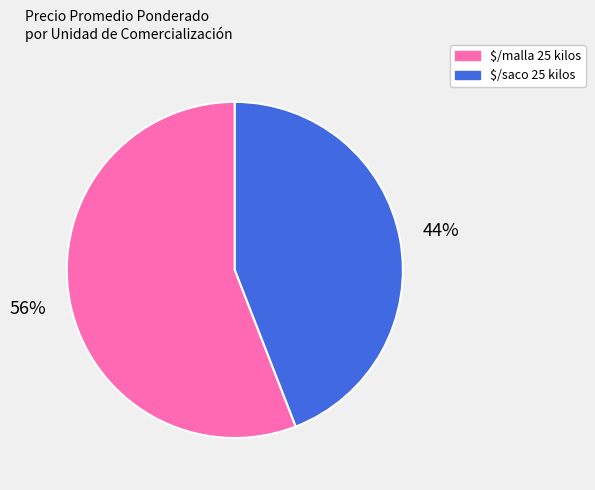

To the nearest percent, what portion does $/saco 25 kilos represent?

44%